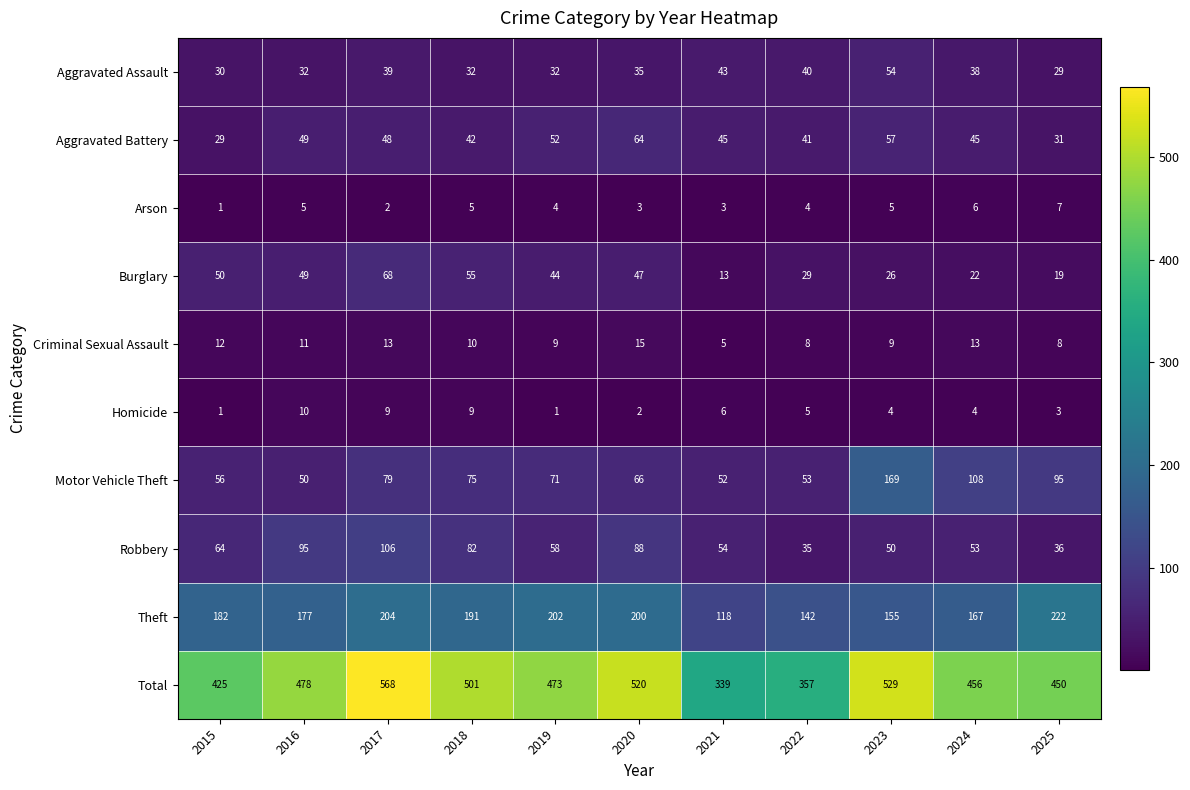

At which label does Criminal Sexual Assault first exceed 10?

2015